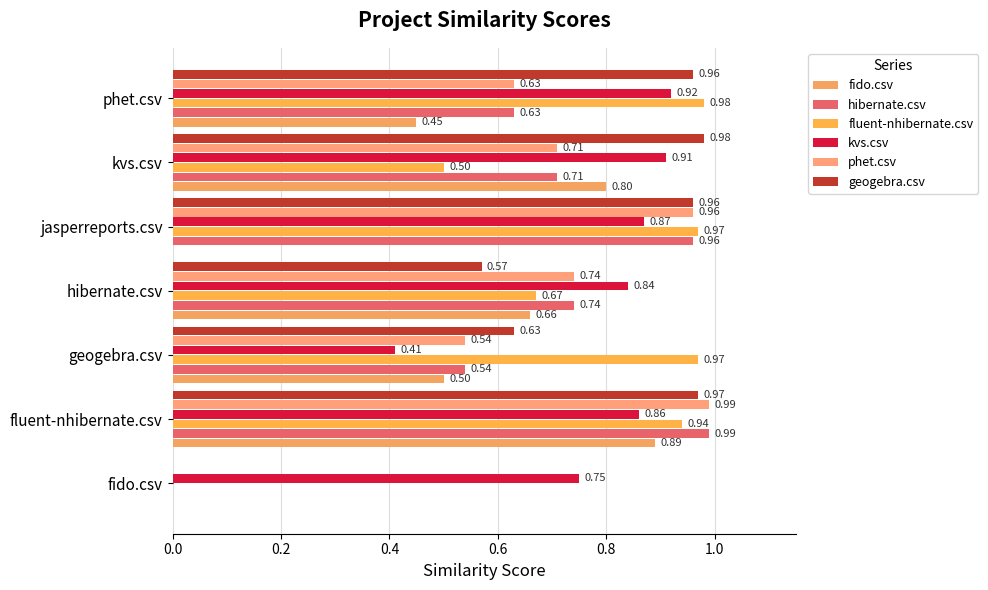

How many positive values does the fido.csv series have?

5